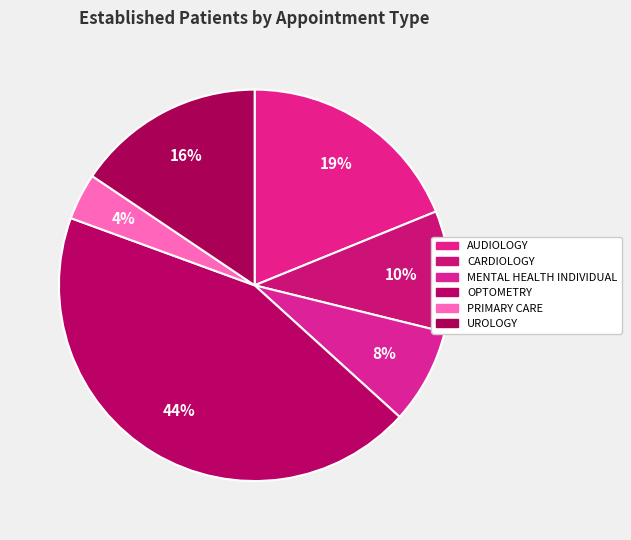

Does any single category account for the majority?

No